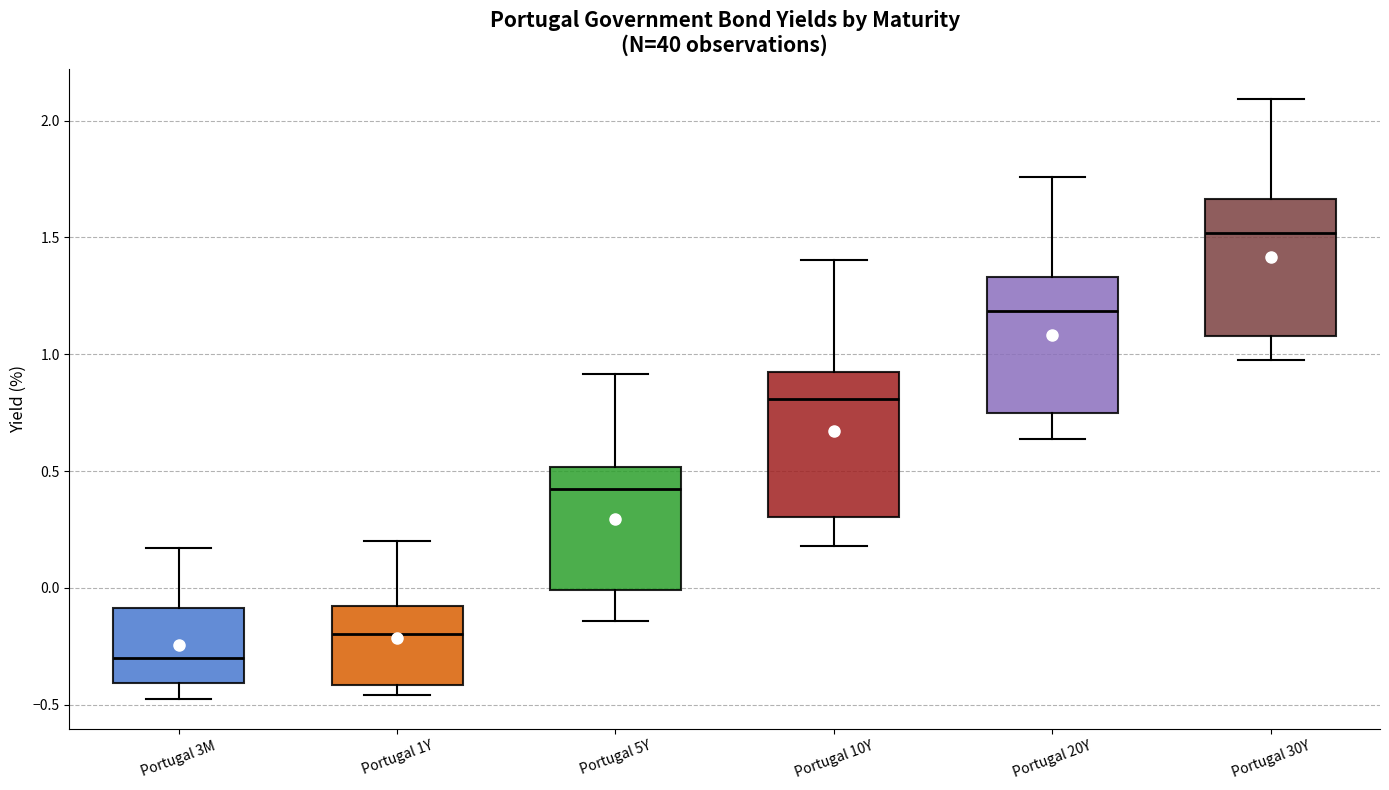

Where does the upper whisker of the box for Portugal 3M end on the y-axis? The values are not printed on the chart, so give them approximately, as read against the axis.

0.15